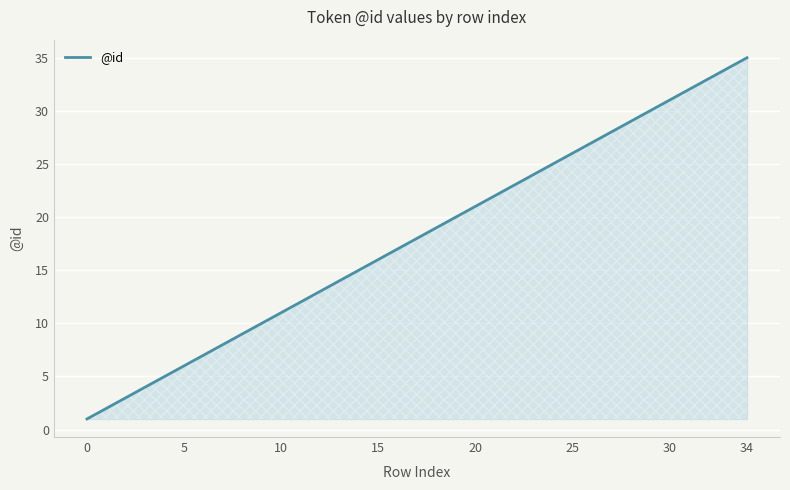

What is the difference between the maximum and minimum values?

34